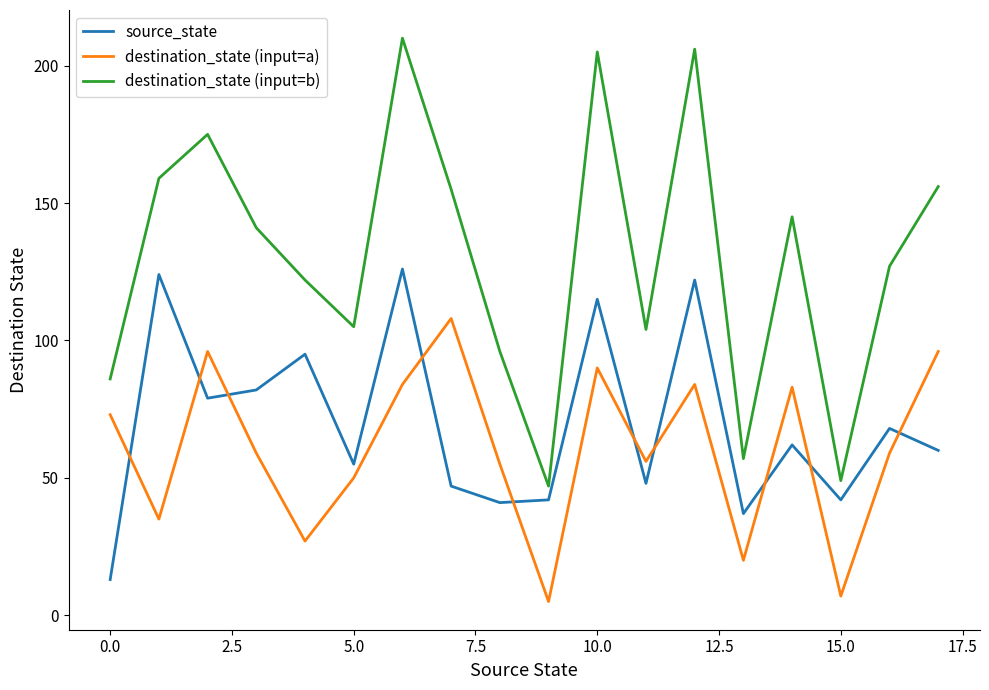

What is the highest value of the destination_state (input=b) series?

210